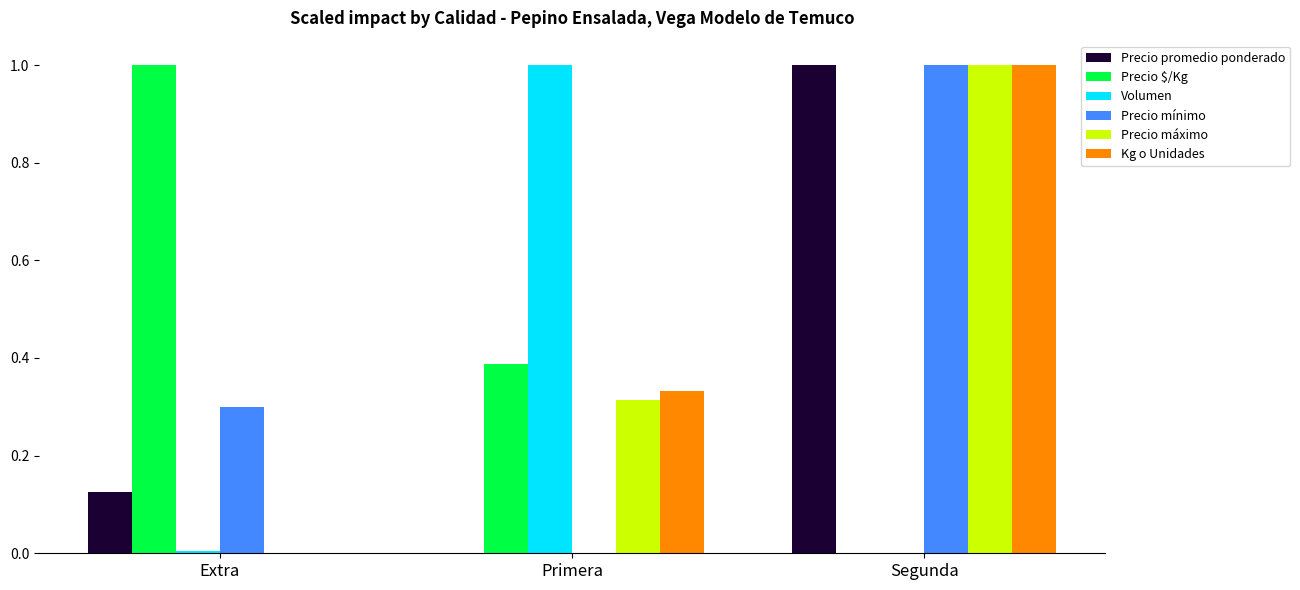

What are all the series names shown in the legend?

Precio promedio ponderado, Precio $/Kg, Volumen, Precio mínimo, Precio máximo, Kg o Unidades